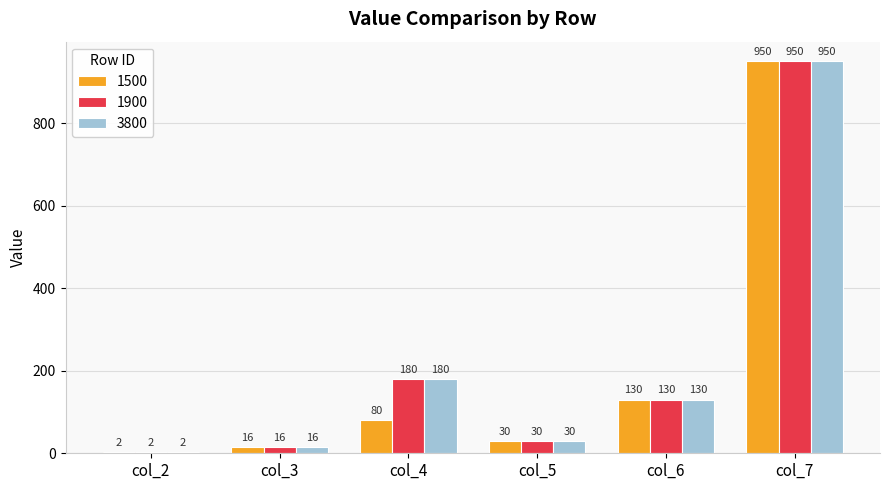

What is the sum of all 3800 values?

1308